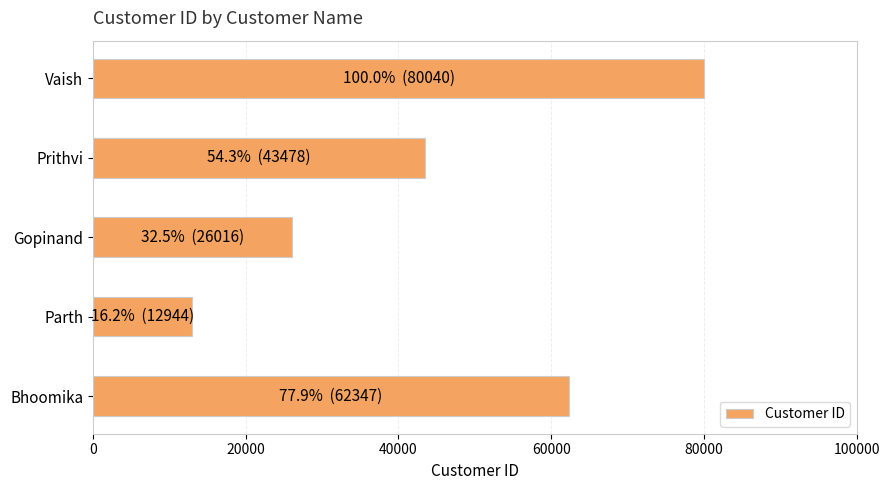

Are the bars horizontal?

Yes